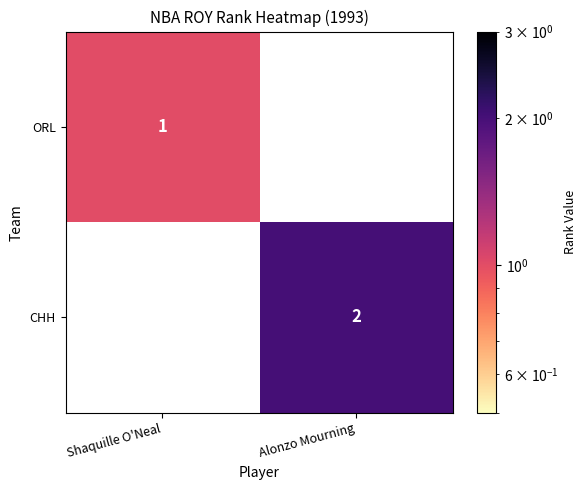

Is it true that CHH equals 2 at Alonzo Mourning?

True